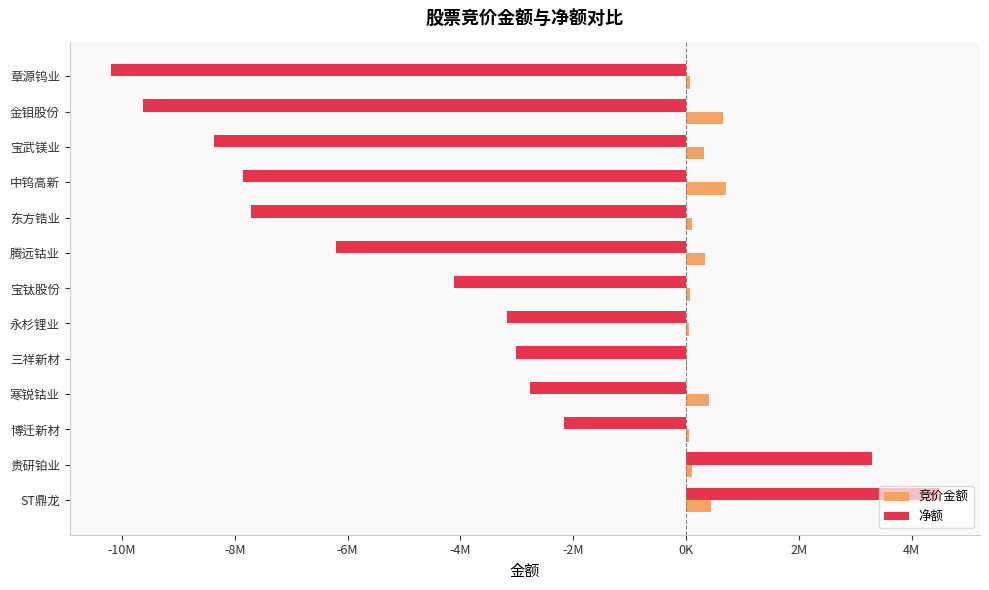

What are all the series names shown in the legend?

竞价金额, 净额